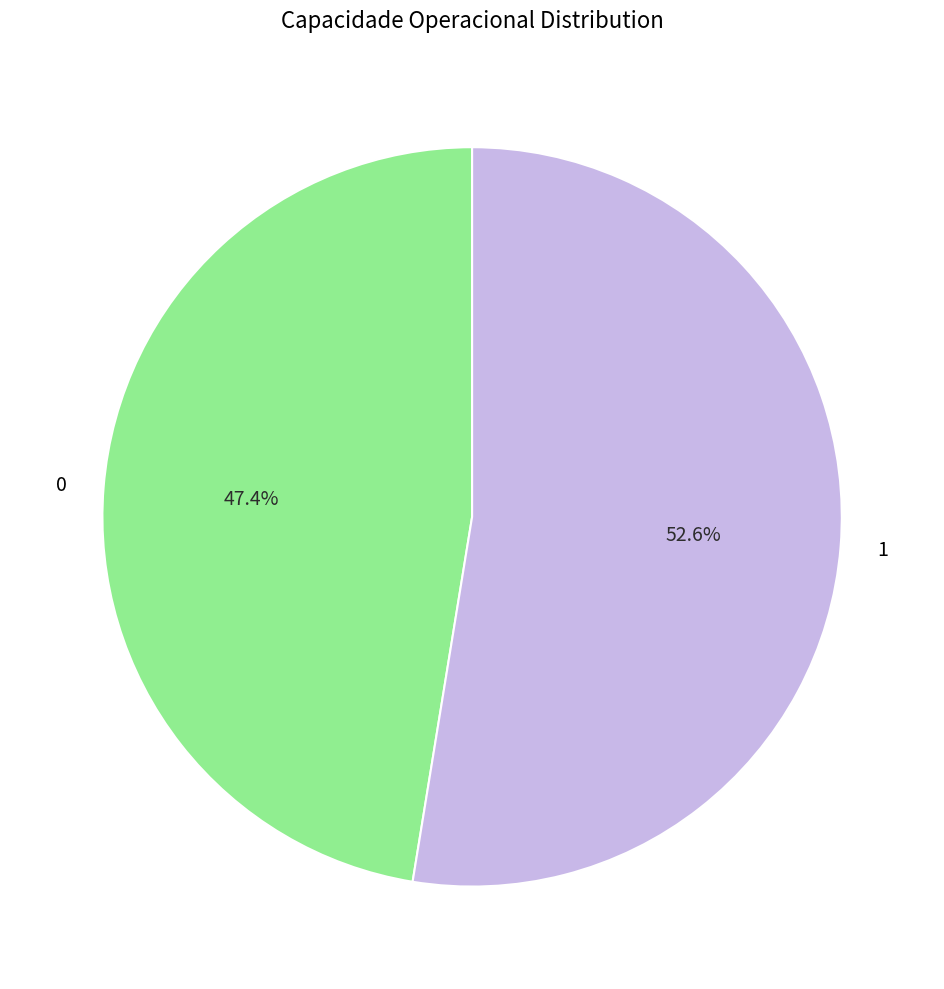

What is the largest slice in the pie chart?

1